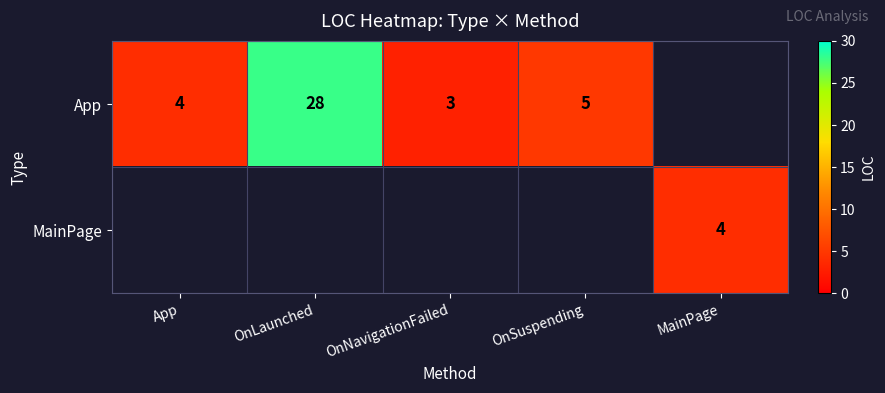

At how many categories does at least one series exceed 14?

1